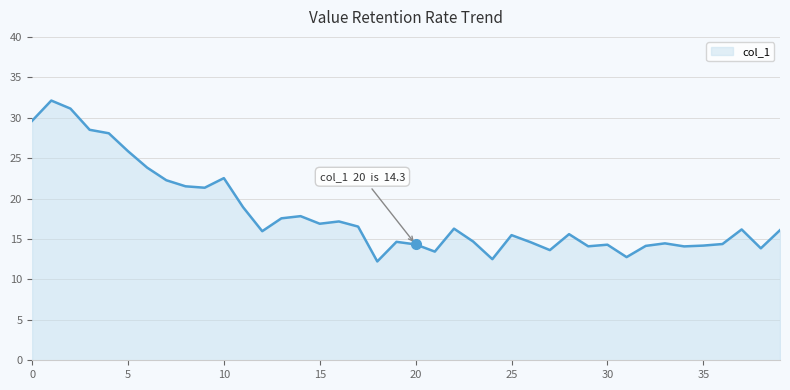

What is the smallest value displayed?

12.2